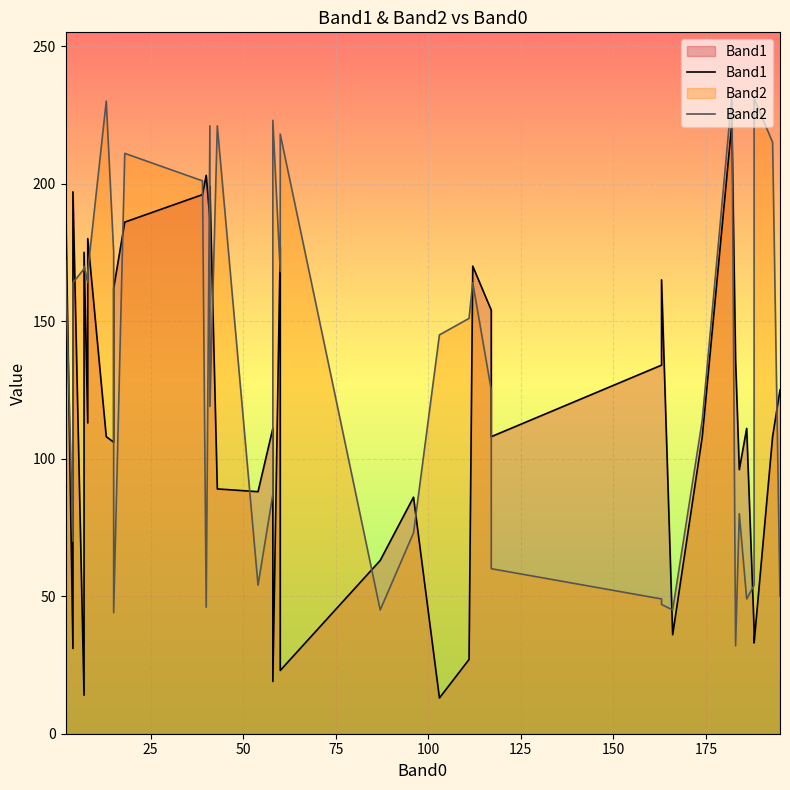

At how many categories does at least one series exceed 213?

8